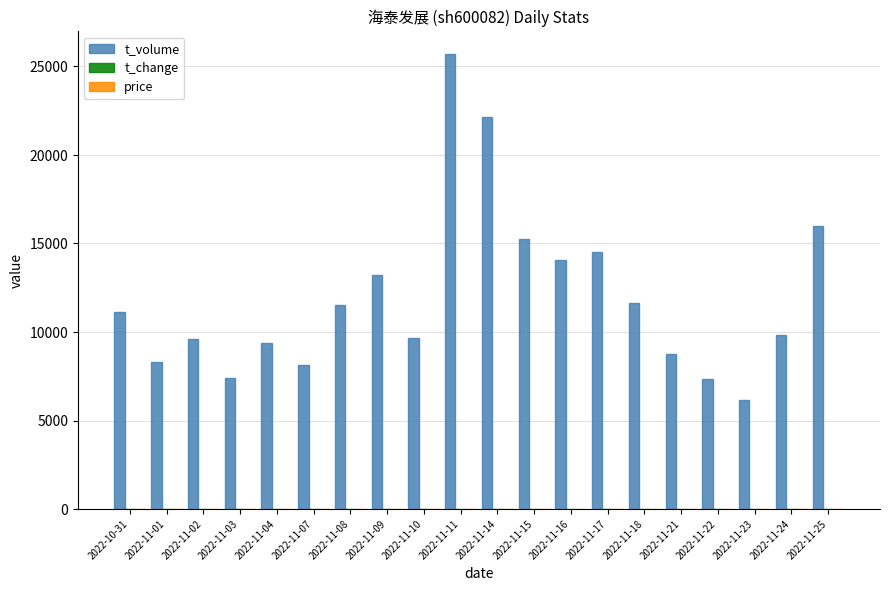

Which series has the largest total across all categories?

t_volume